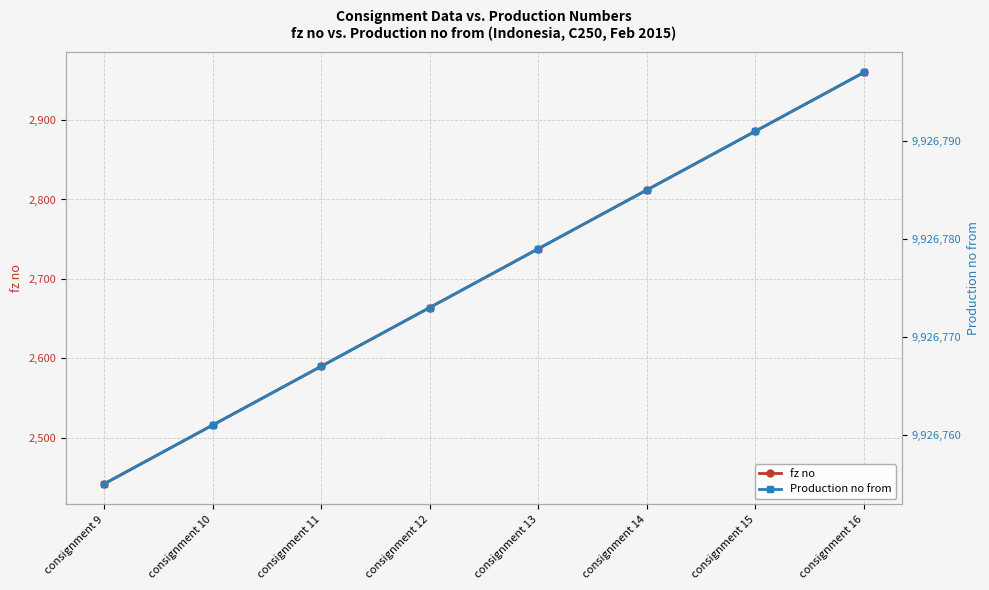

What is the minimum value for fz no?

2442